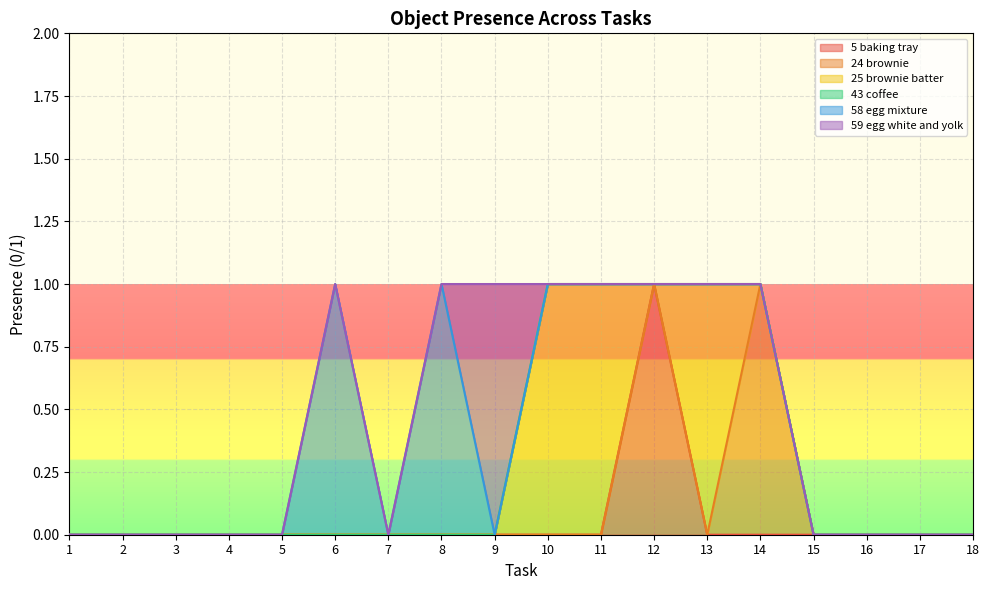

True or false: Object_5_baking tray and Object_43_coffee intersect in this chart.

False